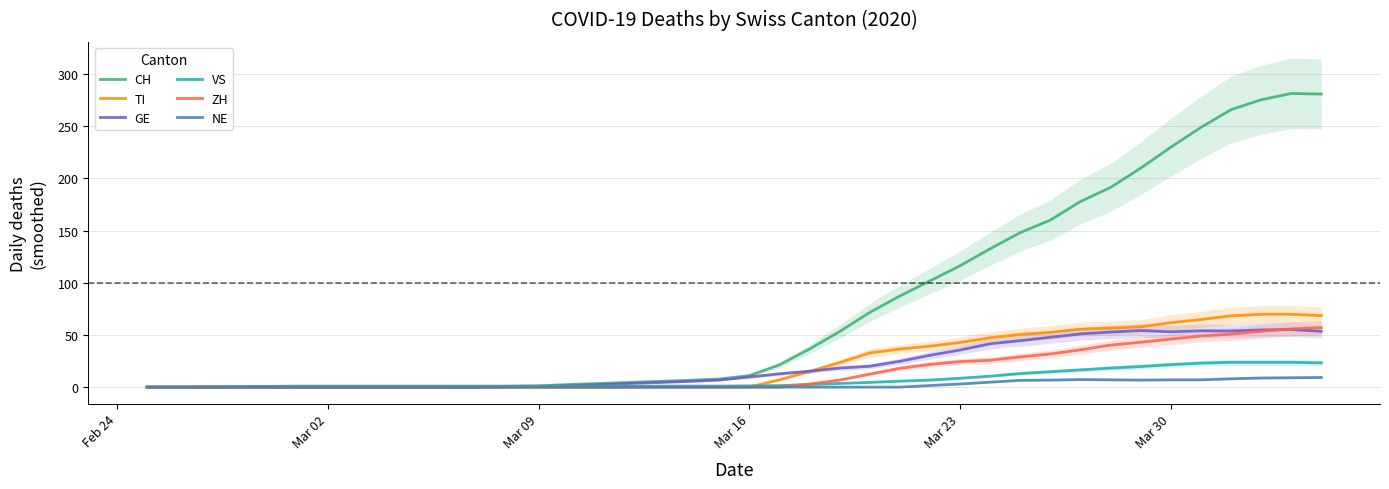

What is the difference between the maximum and minimum values in the ZH series?

57.0